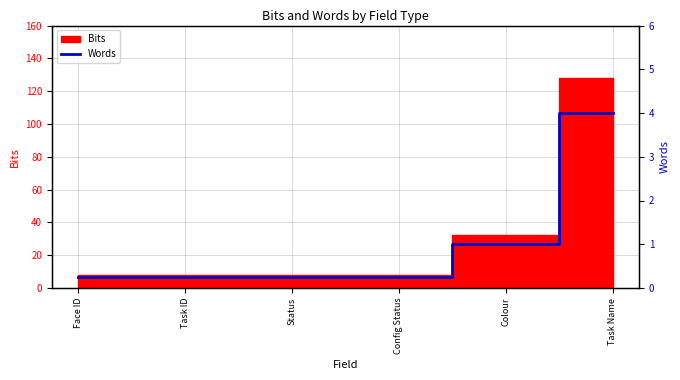

What is the value of the 2nd point from the left?

0.2